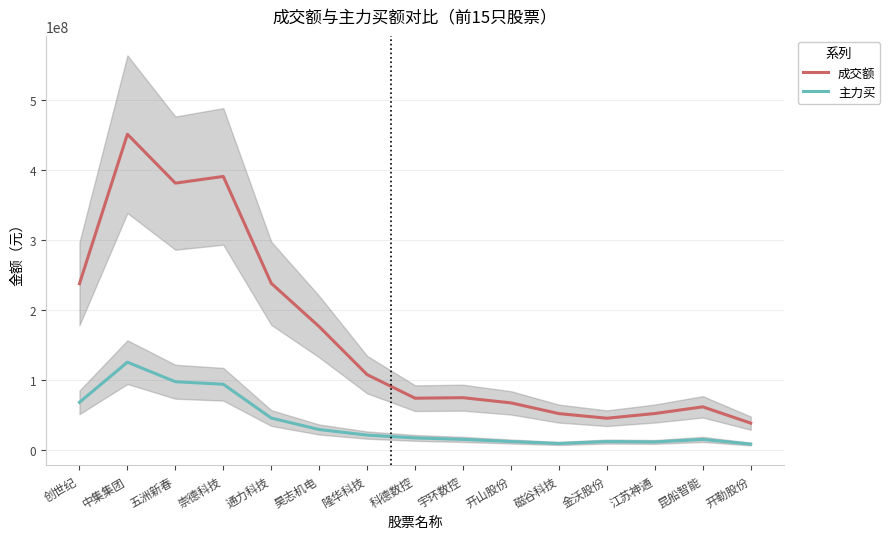

How many lines are shown in the chart?

2